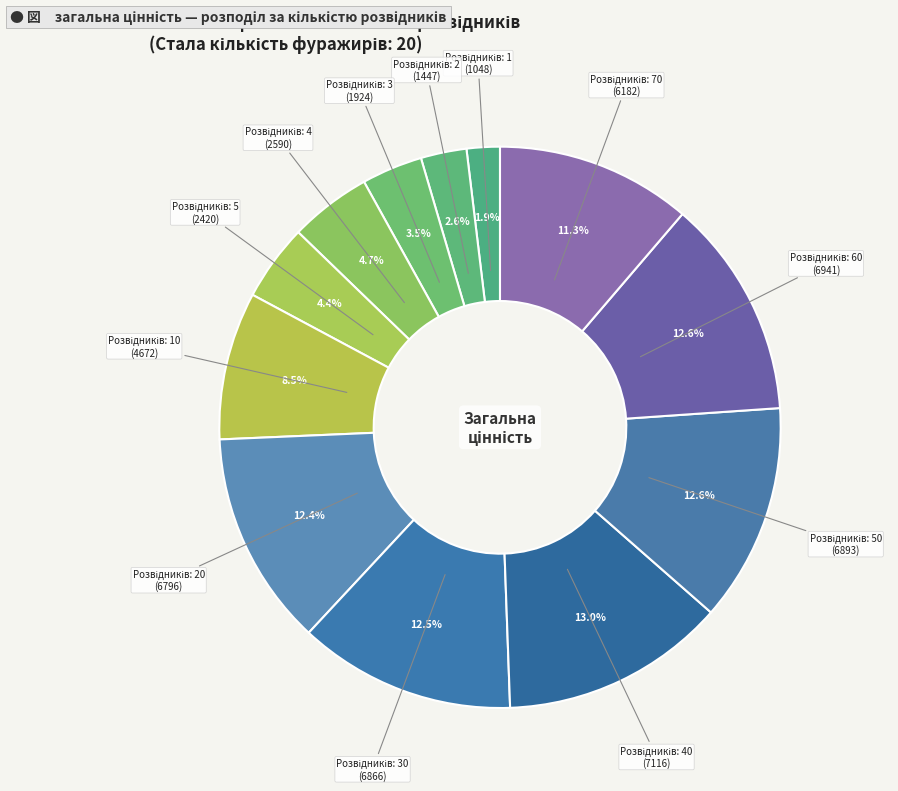

How many segments does this pie chart have?

12